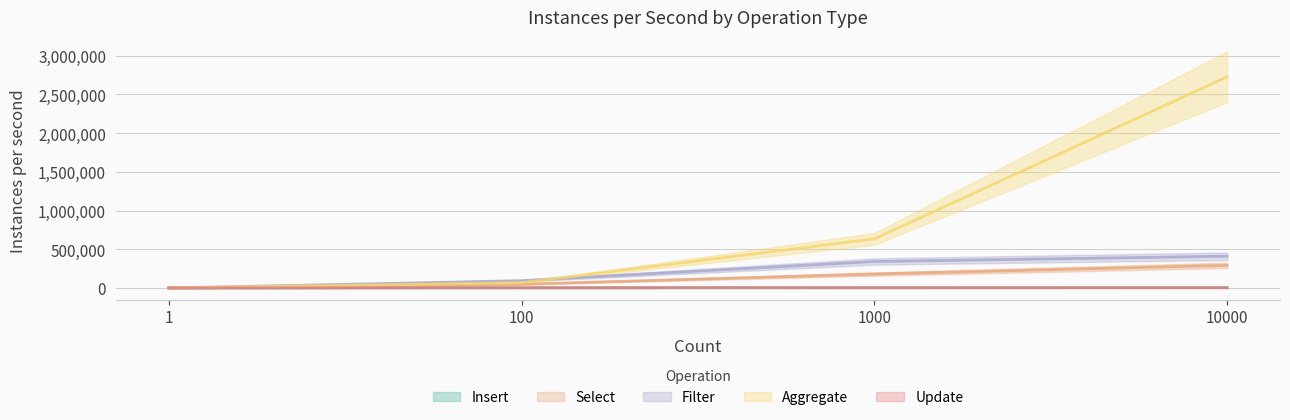

Count the number of categories in the chart.

4